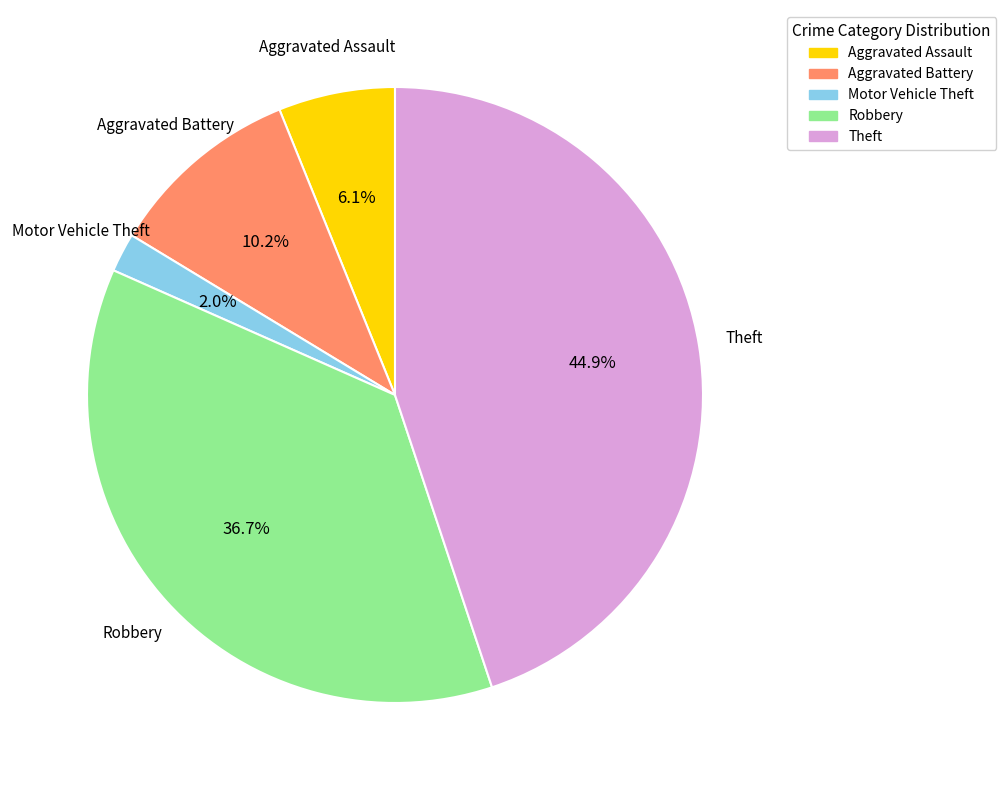

Does Aggravated Assault represent more than half of the total?

No